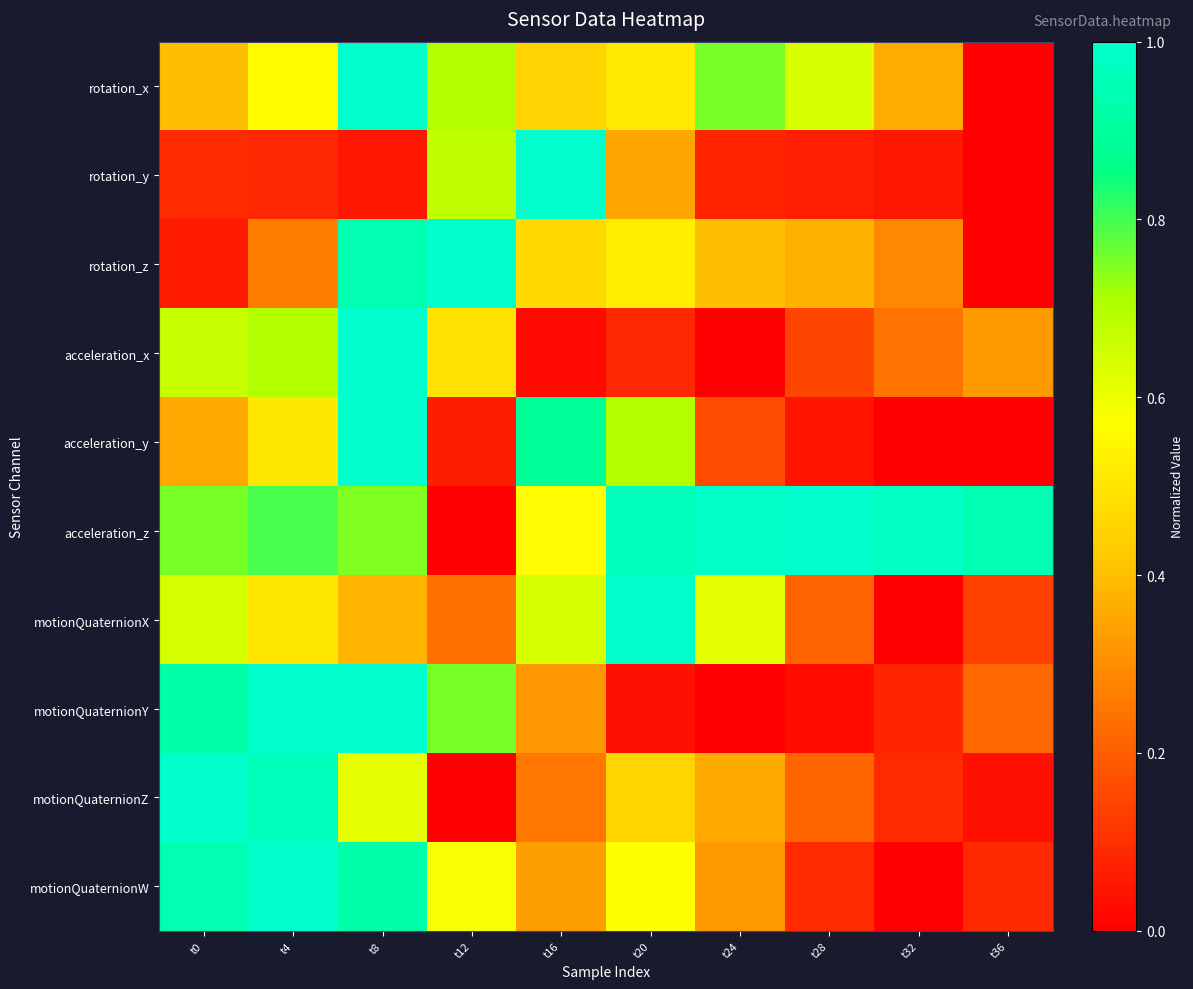

Reading left to right, list all the values displayed in this chart.

rotation_x: t0=0.4	t4=0.6	t8=1.0	t12=0.7	t16=0.5	t20=0.5	t24=0.8	t28=0.6	t32=0.4	t36=0.0
rotation_y: t0=0.1	t4=0.1	t8=0.1	t12=0.7	t16=1.0	t20=0.3	t24=0.1	t28=0.1	t32=0.1	t36=0.0
rotation_z: t0=0.1	t4=0.3	t8=0.9	t12=1.0	t16=0.5	t20=0.5	t24=0.4	t28=0.4	t32=0.3	t36=0.0
acceleration_x: t0=0.7	t4=0.7	t8=1.0	t12=0.5	t16=0.0	t20=0.1	t24=0.0	t28=0.1	t32=0.2	t36=0.3
acceleration_y: t0=0.4	t4=0.5	t8=1.0	t12=0.1	t16=0.9	t20=0.7	t24=0.2	t28=0.0	t32=0.0	t36=0.0
acceleration_z: t0=0.8	t4=0.8	t8=0.7	t12=0.0	t16=0.6	t20=1.0	t24=1.0	t28=1.0	t32=1.0	t36=0.9
motionQuaternionX: t0=0.6	t4=0.5	t8=0.4	t12=0.2	t16=0.6	t20=1.0	t24=0.6	t28=0.2	t32=0.0	t36=0.1
motionQuaternionY: t0=0.9	t4=1.0	t8=1.0	t12=0.8	t16=0.3	t20=0.0	t24=0.0	t28=0.0	t32=0.1	t36=0.2
motionQuaternionZ: t0=1.0	t4=1.0	t8=0.6	t12=0.0	t16=0.3	t20=0.5	t24=0.4	t28=0.2	t32=0.1	t36=0.0
motionQuaternionW: t0=0.9	t4=1.0	t8=0.9	t12=0.6	t16=0.3	t20=0.6	t24=0.3	t28=0.1	t32=0.0	t36=0.1